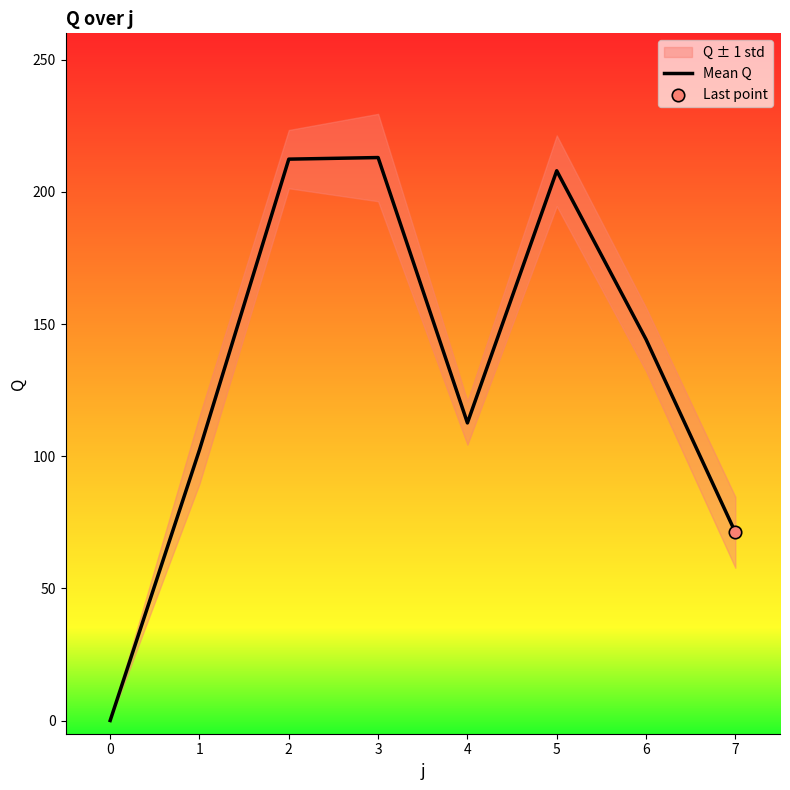

Which has a higher value, 5 or 1?

5